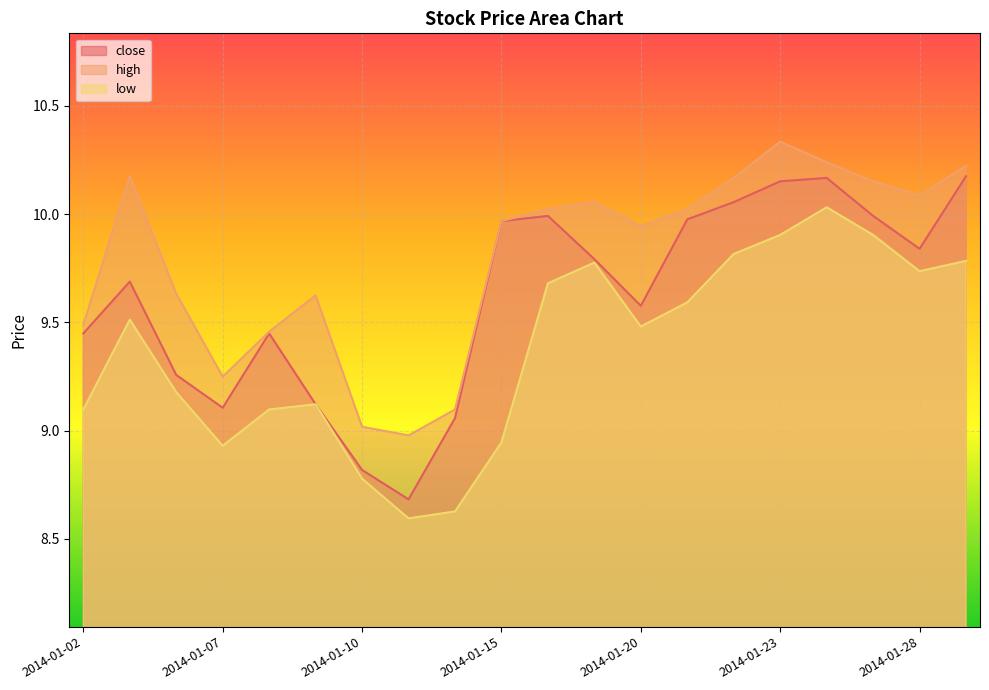

Where is the first local minimum for close?

2014-01-07